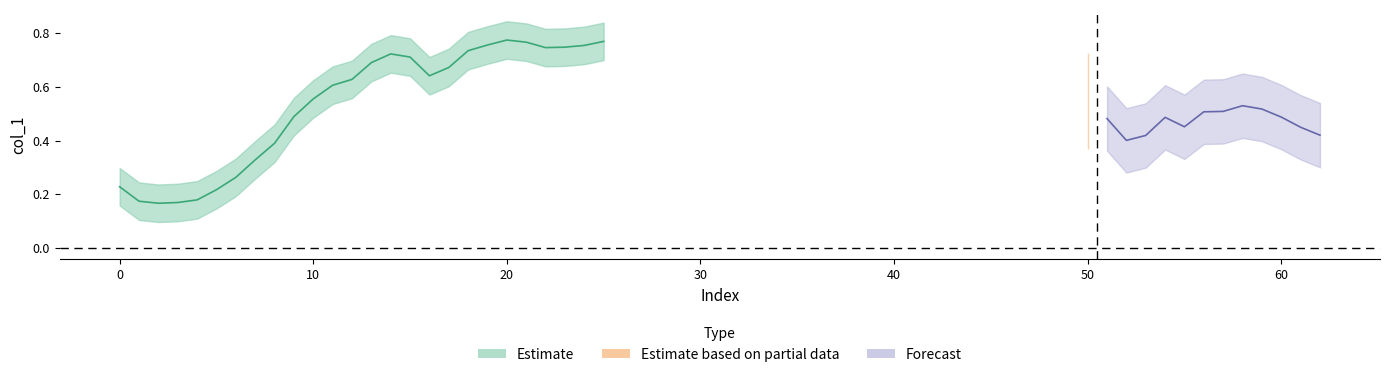

Which label corresponds to the smallest value in the chart?

2